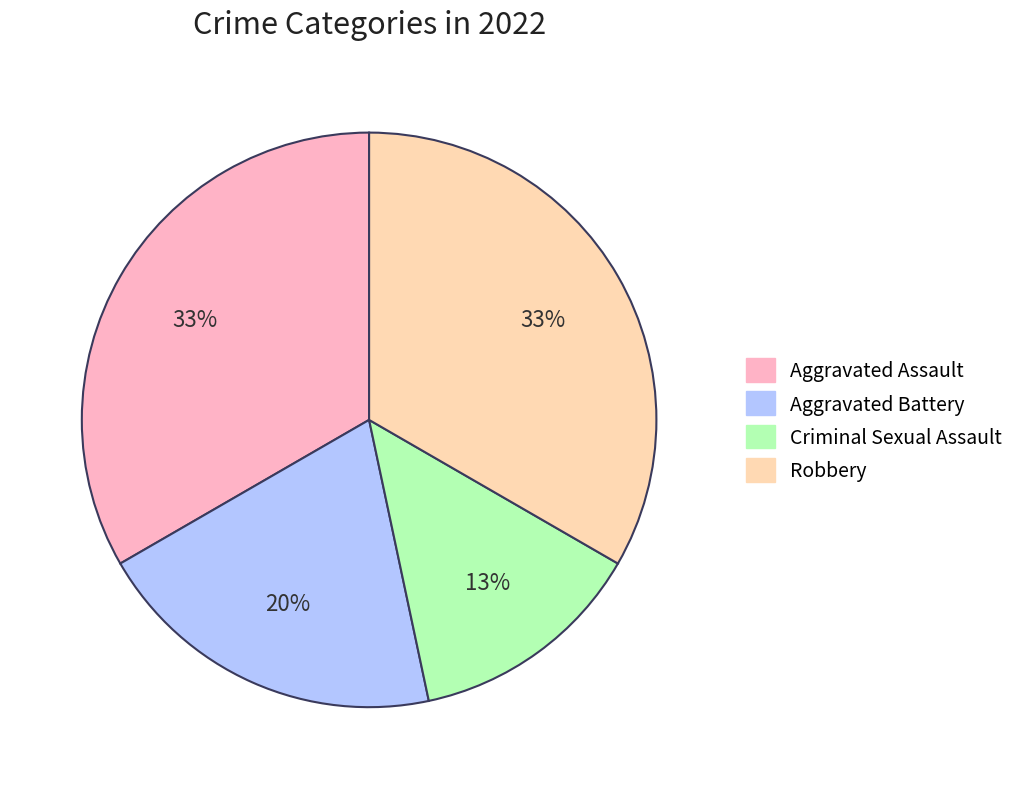

Is it true that Criminal Sexual Assault is 2% of the pie?

False